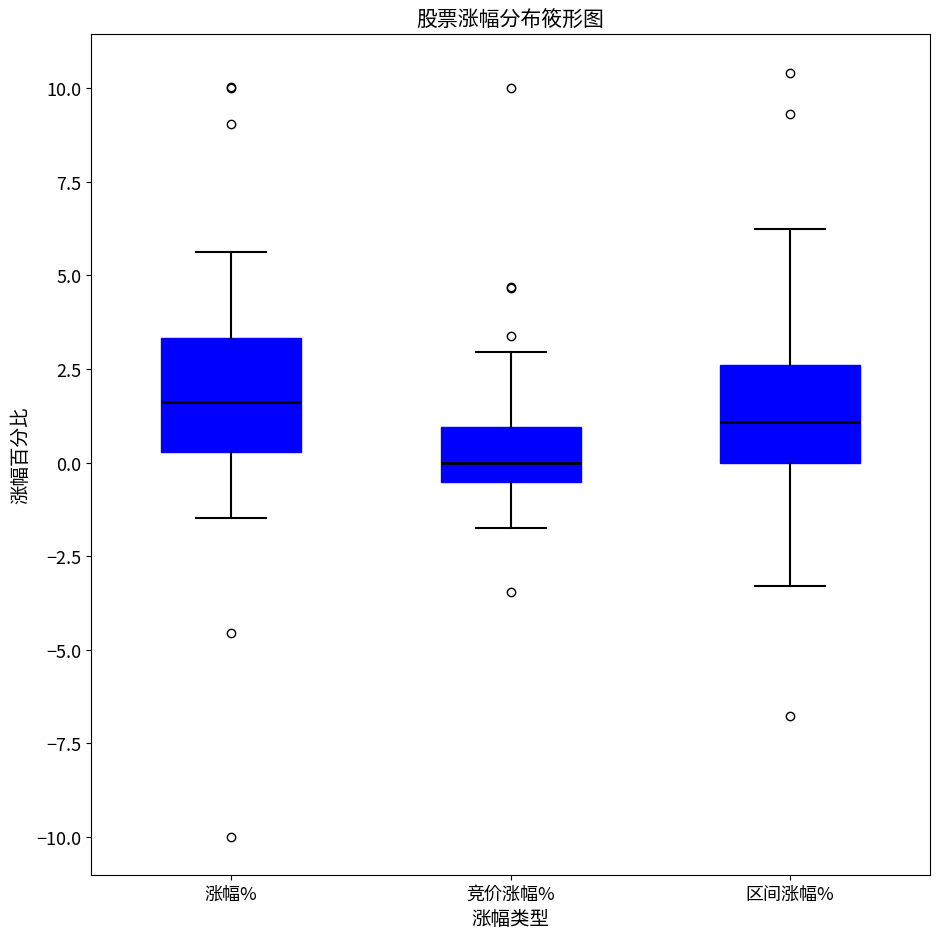

Reading left to right, transcribe this box plot: for each box, give where its median line is, the range the box spans, and where its two whiskers end, as read against the y-axis. The values are not printed on the chart, so give them approximately, as read against the axis.

涨幅%: median 1.5, box 0.5 to 3.5, whiskers -1.5 to 5.5
竞价涨幅%: median 0.0, box -0.5 to 1.0, whiskers -2.0 to 3.0
区间涨幅%: median 1.0, box 0.0 to 2.5, whiskers -3.5 to 6.0